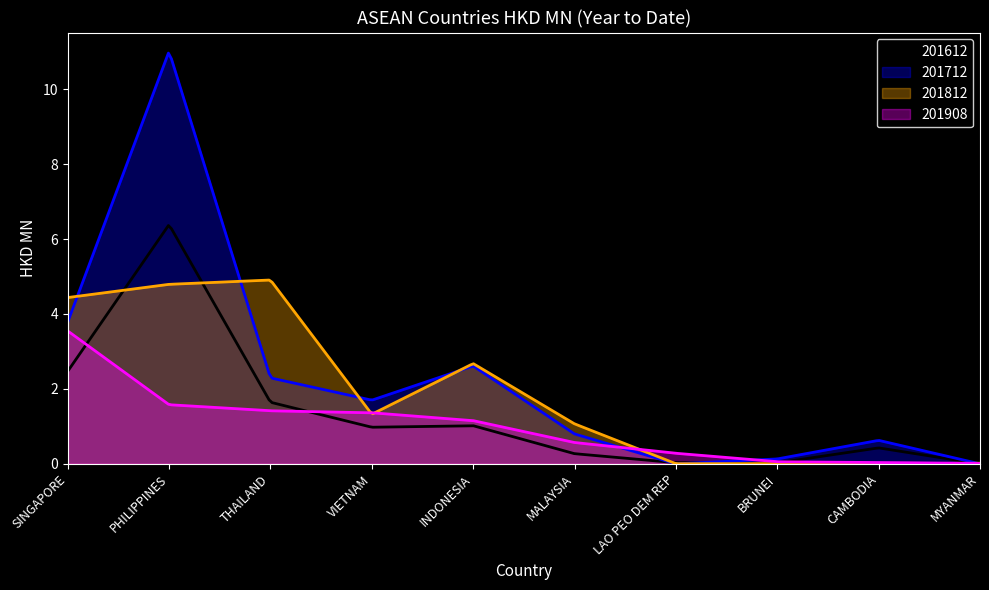

Reading right to left, extract all data points from this chart.

201612: MYANMAR=0.0	CAMBODIA=0.4	BRUNEI=0.0	LAO PEO DEM REP=0.0	MALAYSIA=0.3	INDONESIA=1.0	VIETNAM=1.0	THAILAND=1.6	PHILIPPINES=6.4	SINGAPORE=2.5
201712: MYANMAR=0.0	CAMBODIA=0.6	BRUNEI=0.1	LAO PEO DEM REP=0.0	MALAYSIA=0.8	INDONESIA=2.6	VIETNAM=1.7	THAILAND=2.3	PHILIPPINES=11.0	SINGAPORE=3.8
201812: MYANMAR=0.0	CAMBODIA=0.0	BRUNEI=0.0	LAO PEO DEM REP=0.0	MALAYSIA=1.1	INDONESIA=2.7	VIETNAM=1.3	THAILAND=4.9	PHILIPPINES=4.8	SINGAPORE=4.4
201908: MYANMAR=0.0	CAMBODIA=0.0	BRUNEI=0.1	LAO PEO DEM REP=0.3	MALAYSIA=0.6	INDONESIA=1.2	VIETNAM=1.4	THAILAND=1.4	PHILIPPINES=1.6	SINGAPORE=3.5